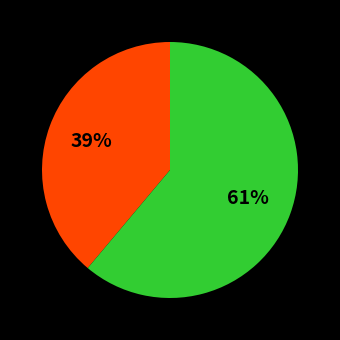

To the nearest percent, what is the average slice percentage?

50%